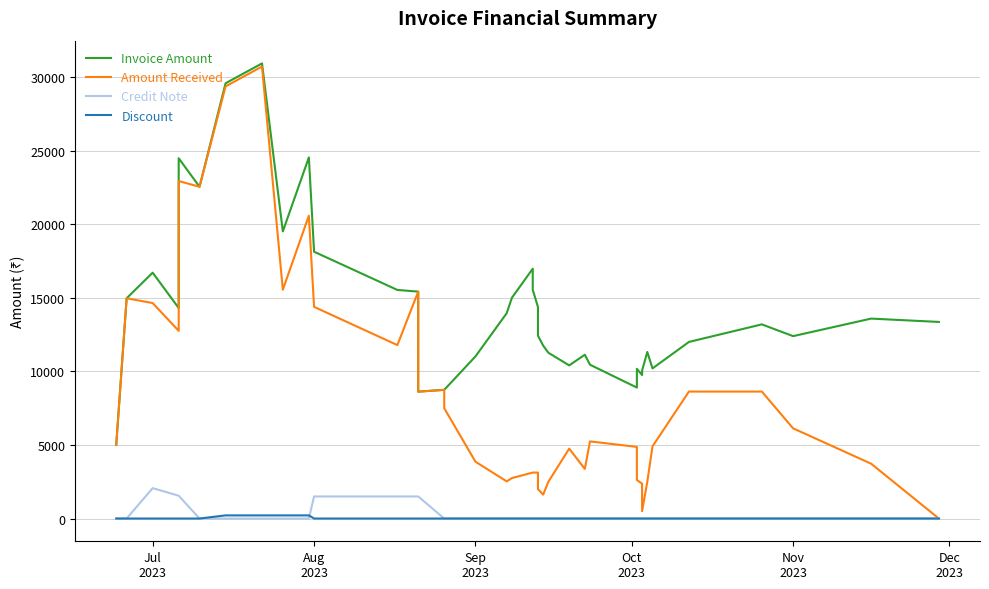

True or false: Amount Received and Discount intersect in this chart.

False